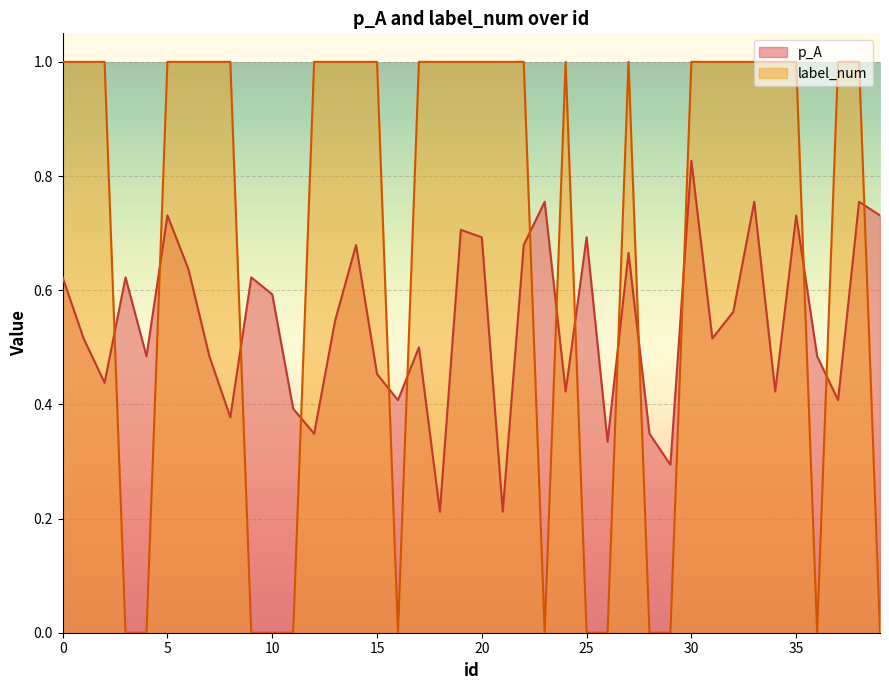

How many data points in label_num are less than 1?

13